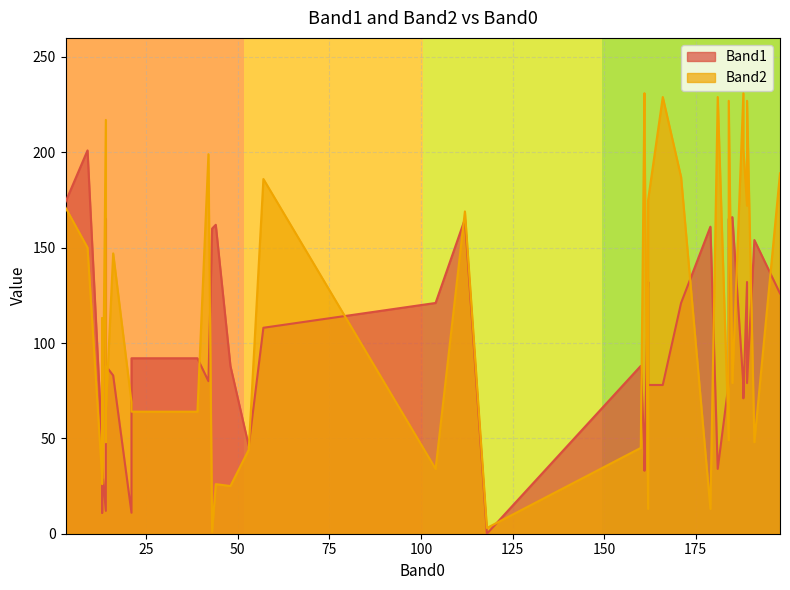

How many interior local peaks does the Band2 series have?

15